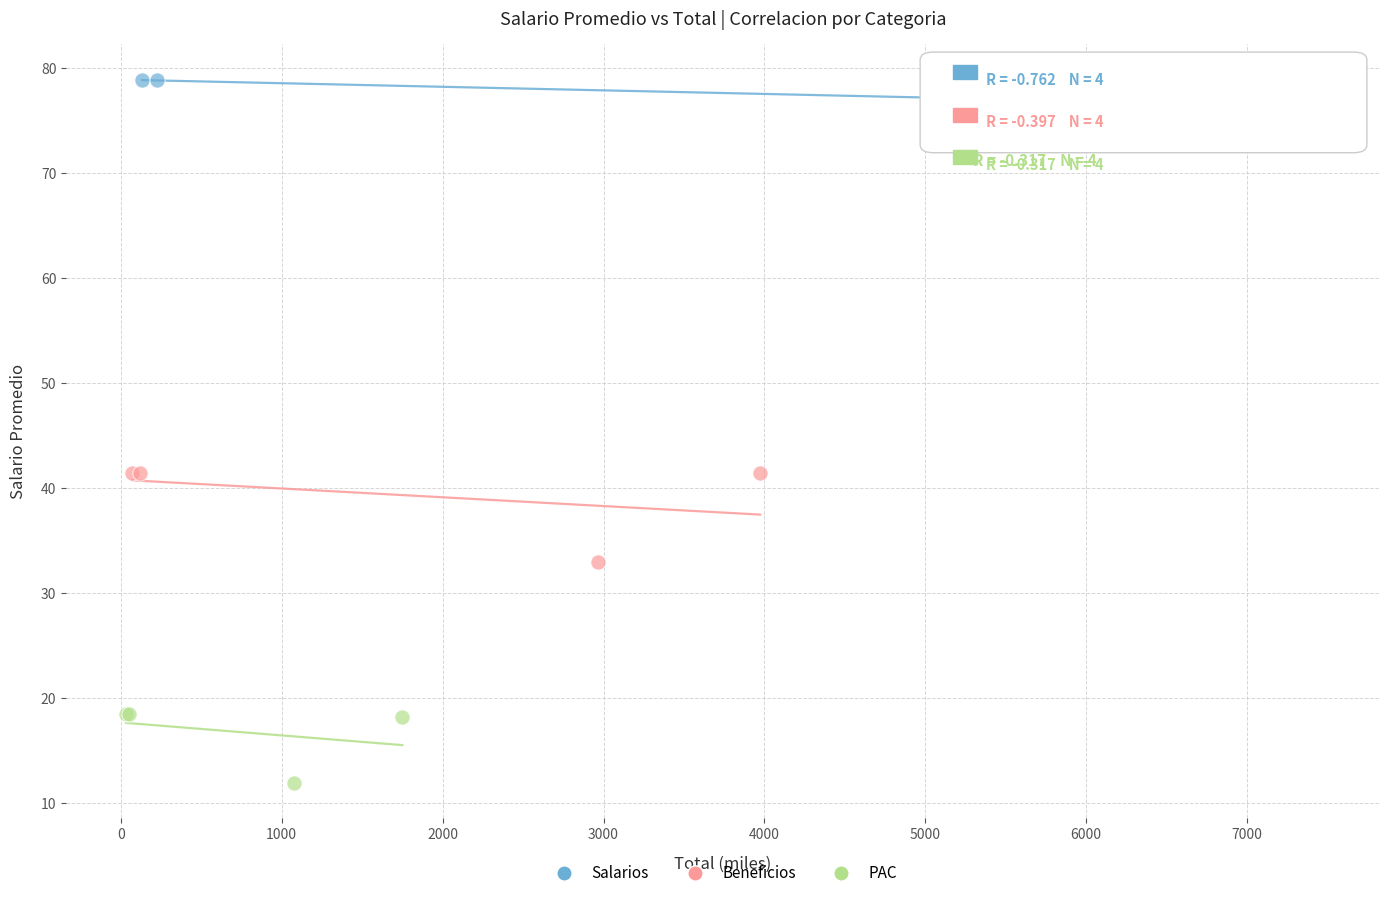

Which series has the largest Y range (max minus min)?

Beneficios